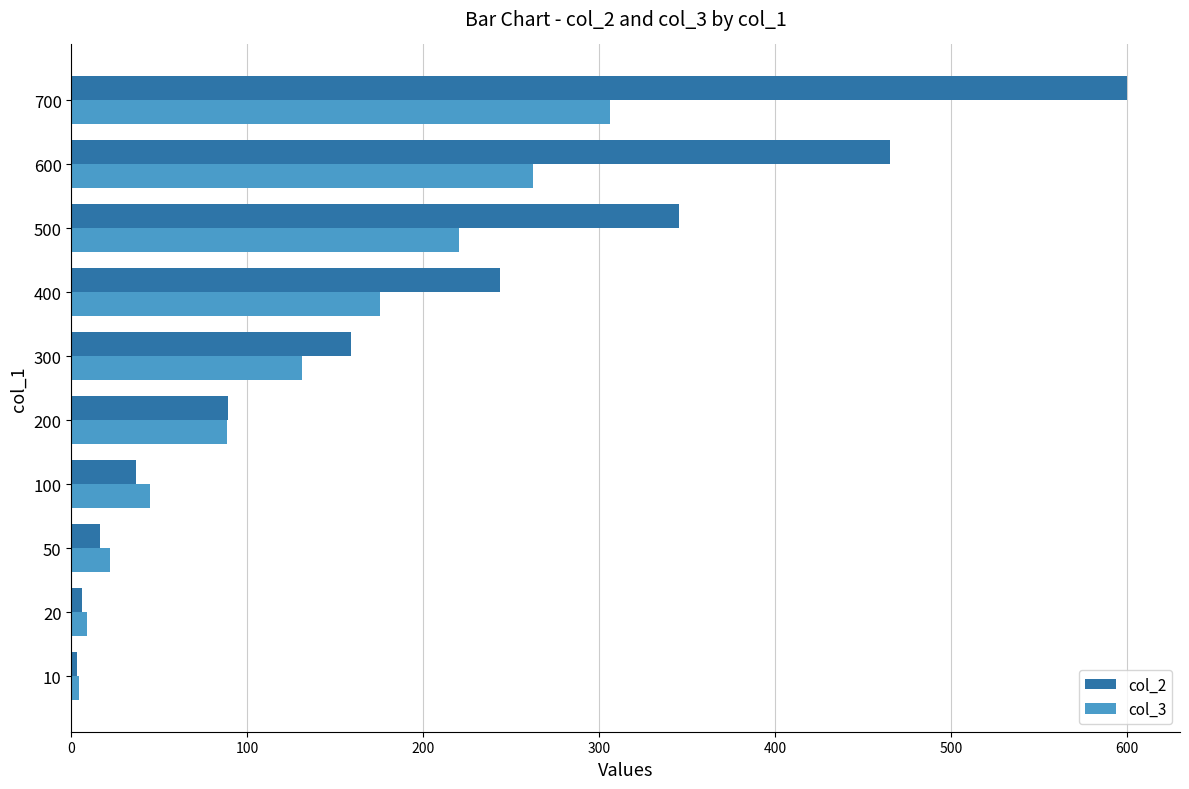

At how many categories does at least one series exceed 461?

2